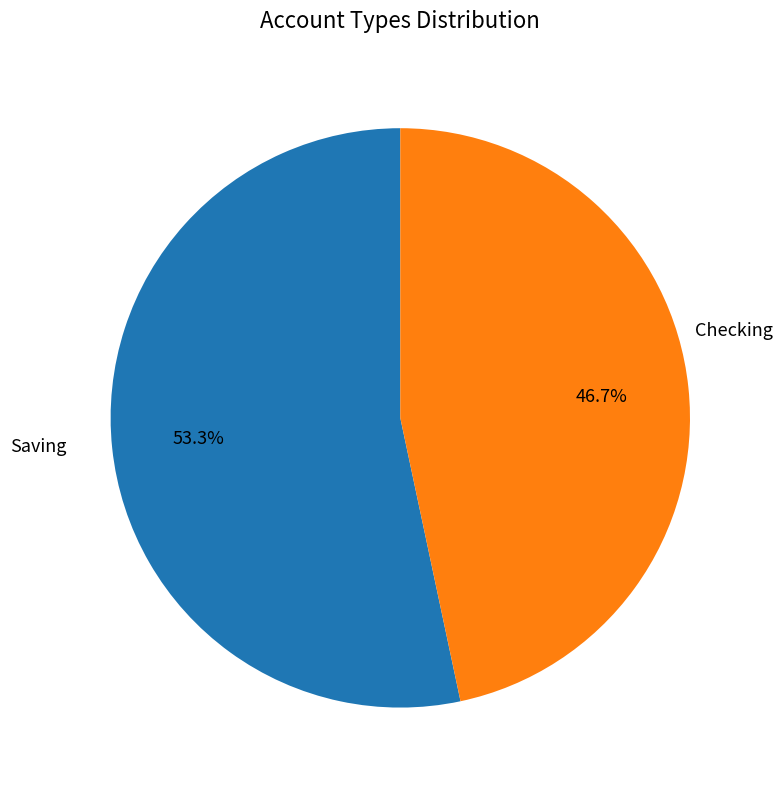

To the nearest percent, what is the difference between the largest and smallest slice percentages?

7%